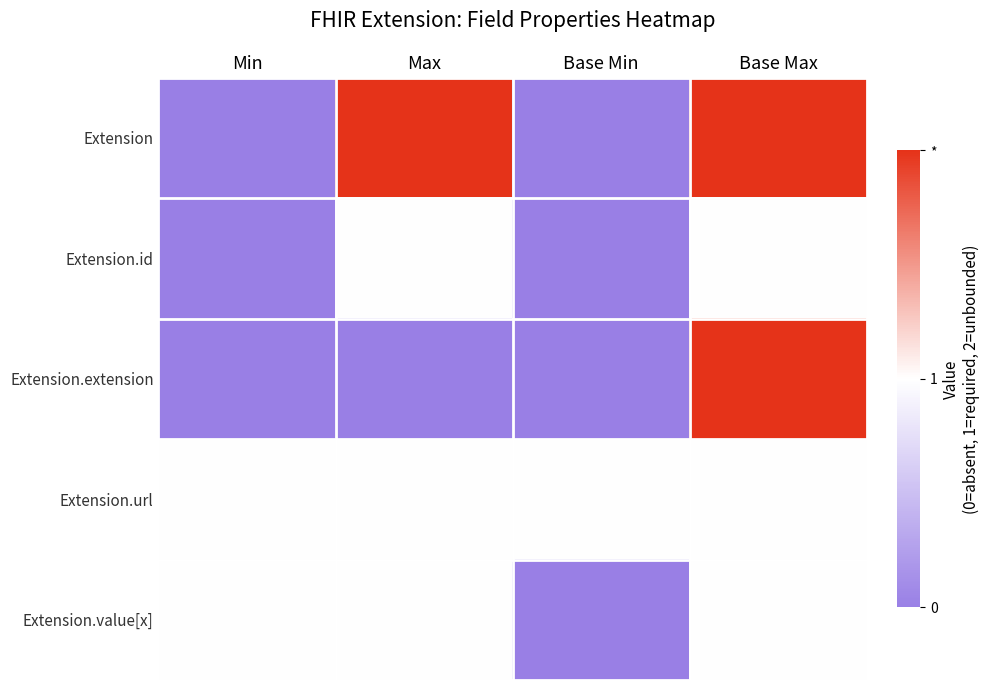

What is the total value across all series at Min?

2